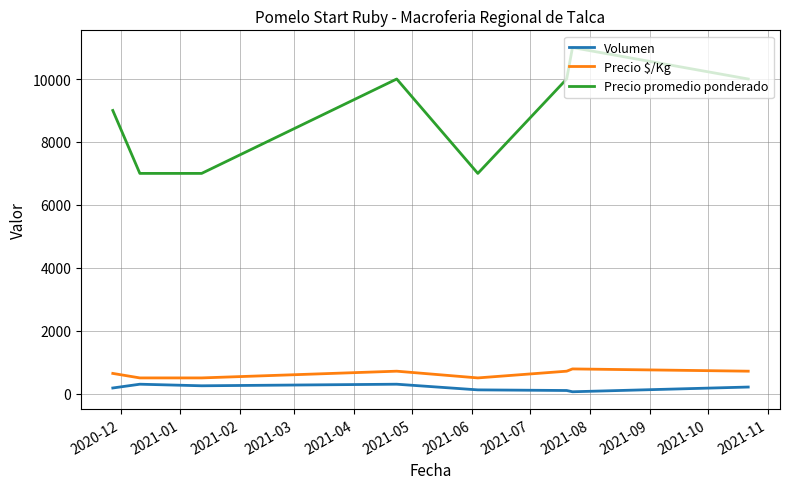

Which series has the largest total across all categories?

Precio promedio ponderado